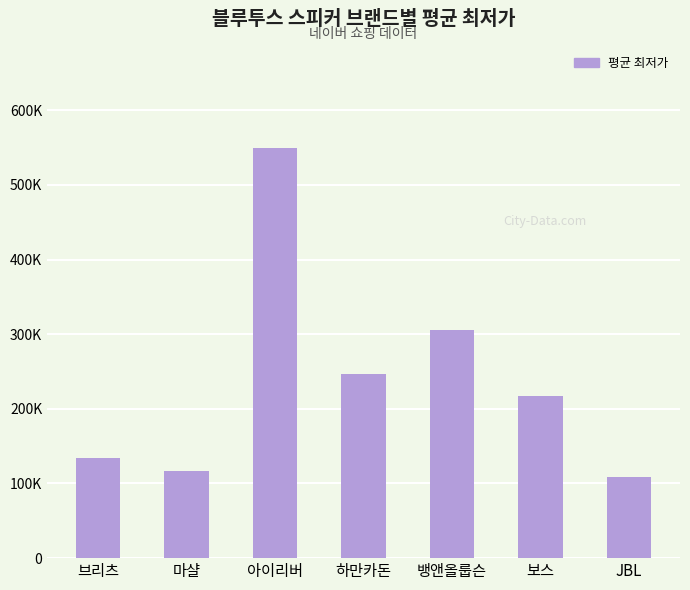

Approximately how many times larger is the value at JBL compared to 아이리버?

0.2